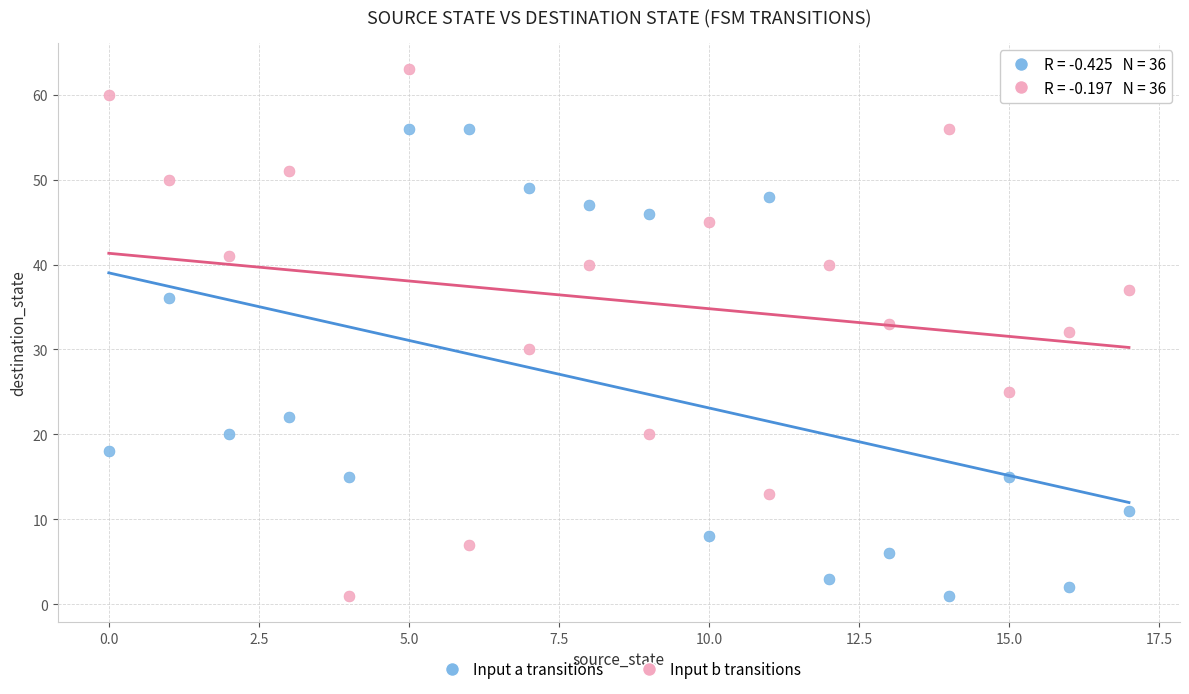

Which series reaches the maximum Y coordinate?

Input b transitions